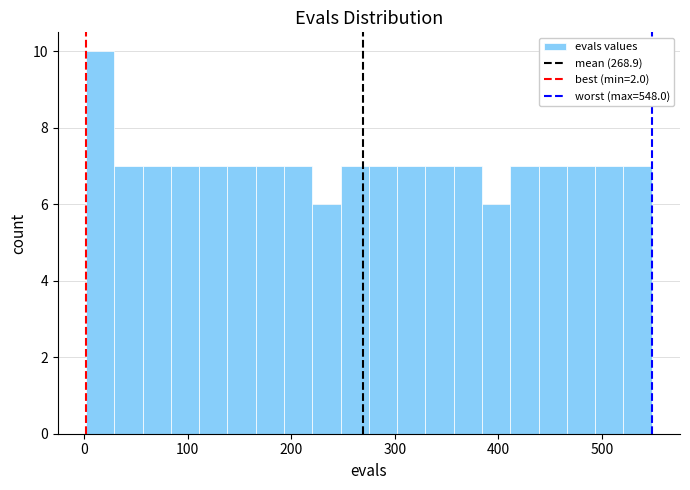

Around what value on the x-axis is the tallest bar? Give the approximate position of its centre, as read against the axis.

20